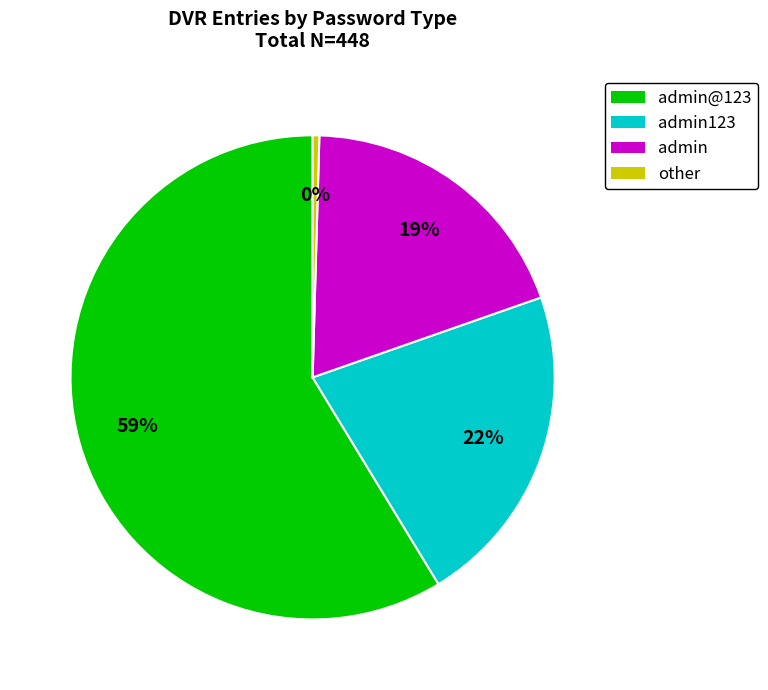

Is there a majority slice in this chart?

Yes